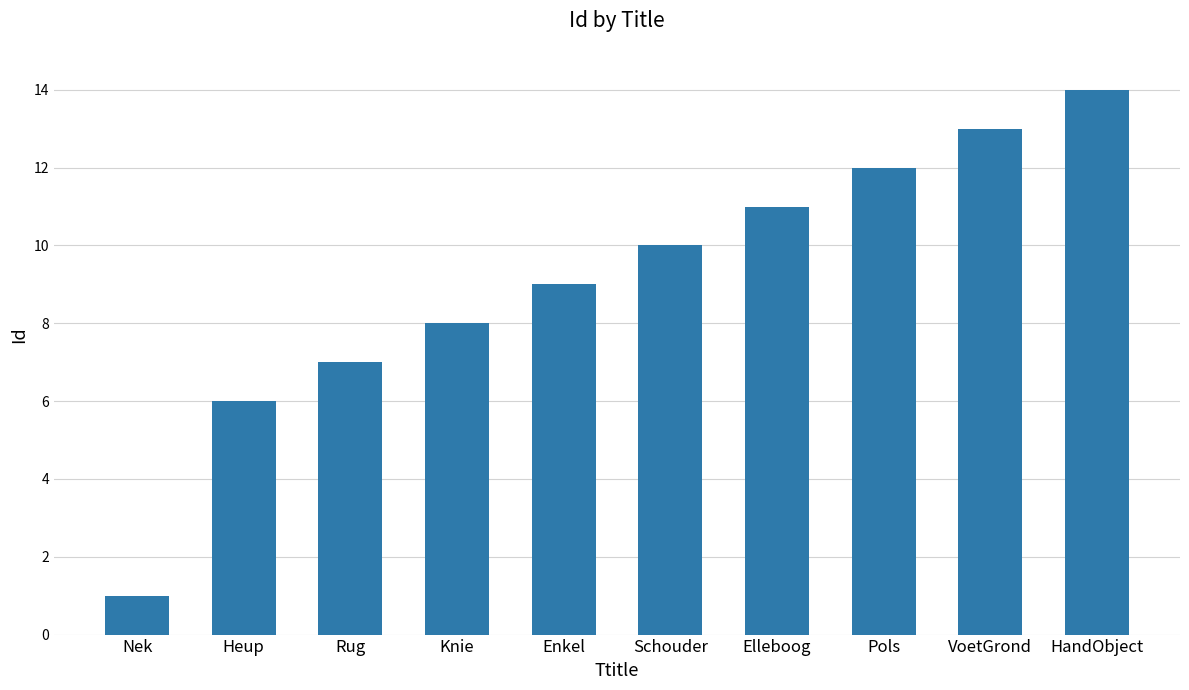

Read the value at Enkel, to the nearest 10.

10